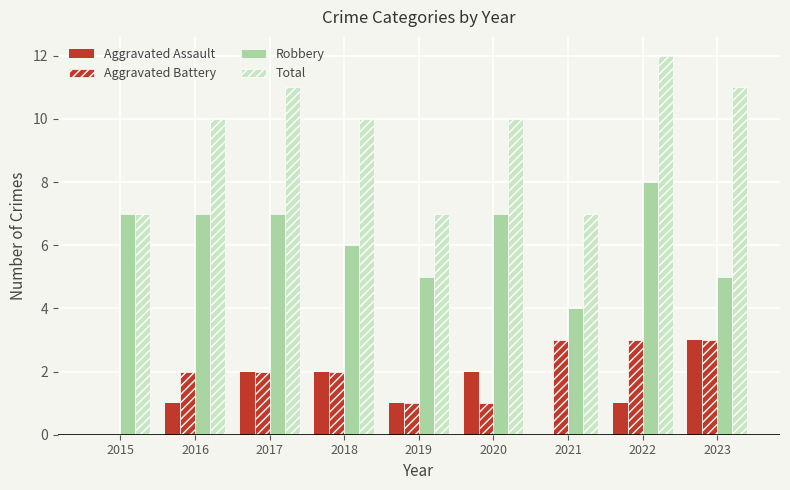

What is the sum of the Aggravated Battery values at 2017 and 2016?

4